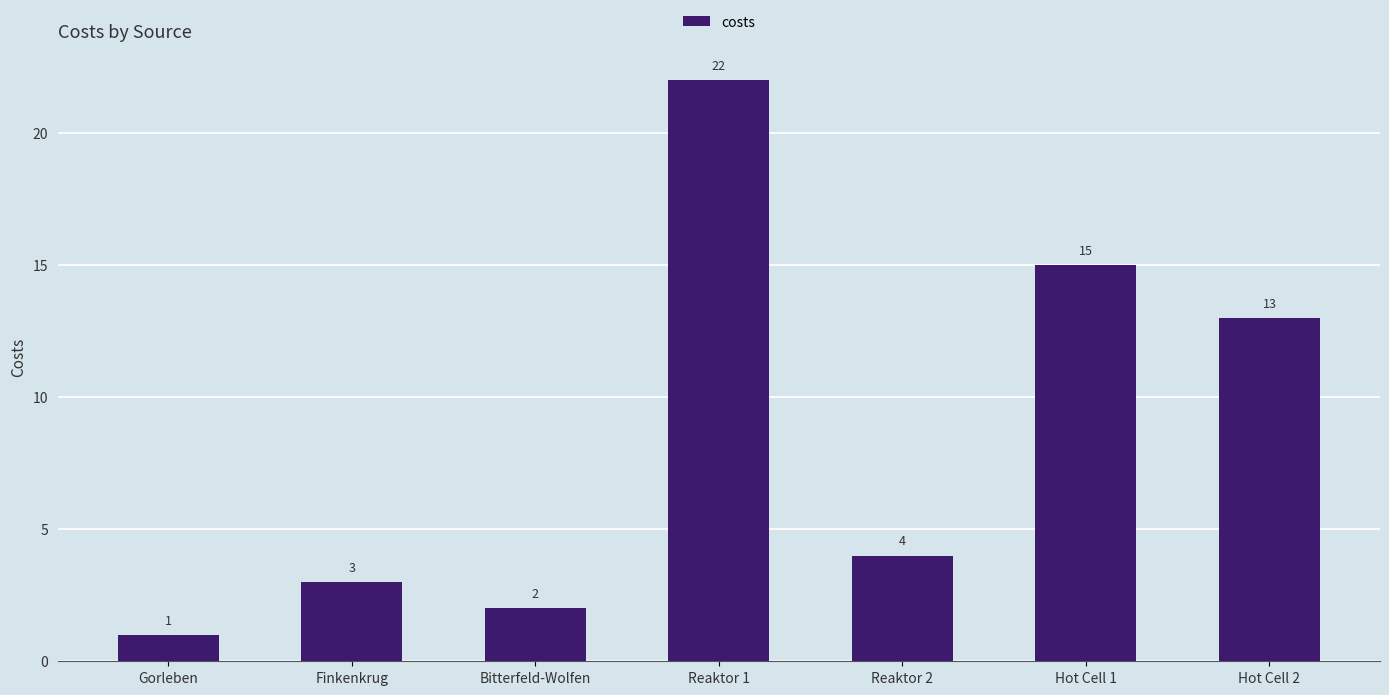

Where does the data first go above 4?

Reaktor 1